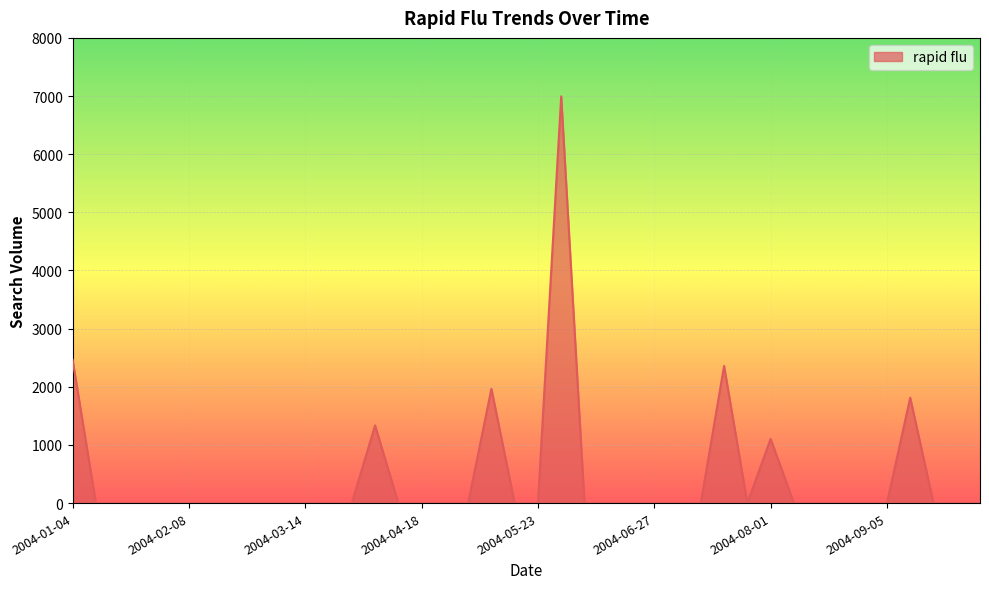

What is the average value?

451.0